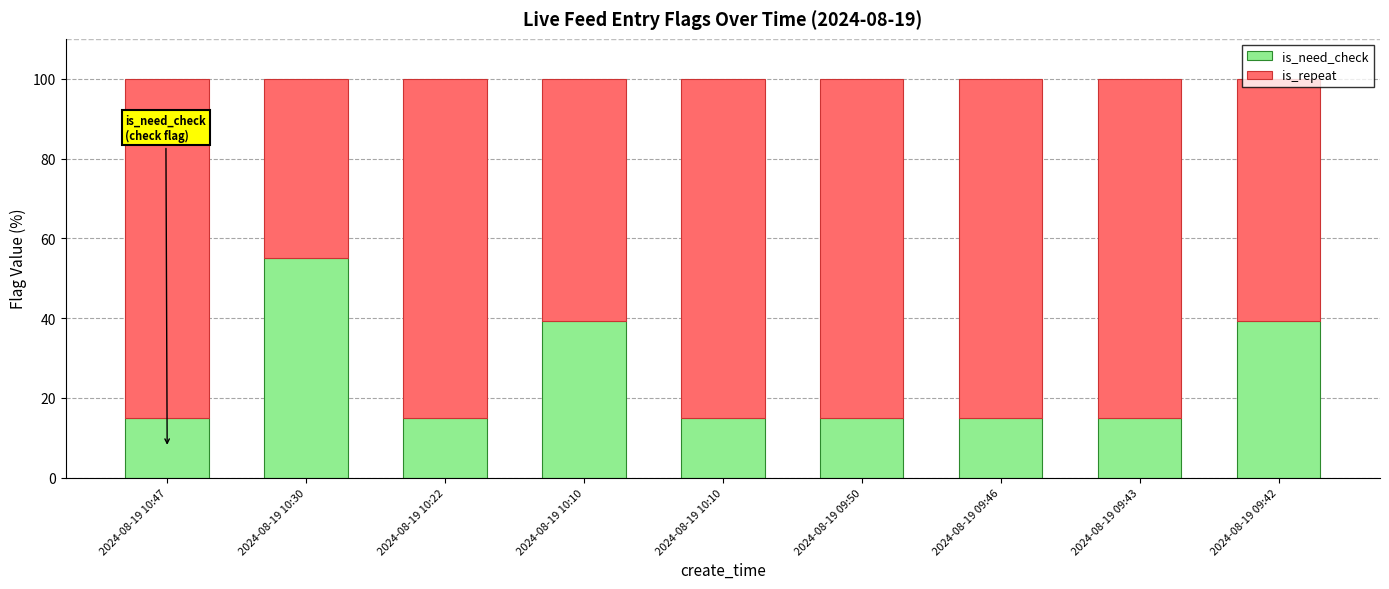

How many data points does each series have?

9